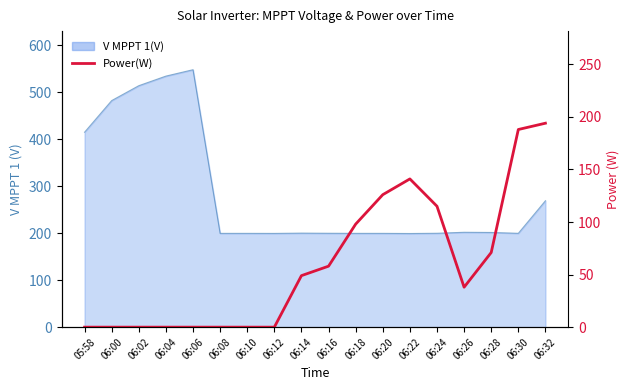

The chart shows a value of 98 at 06:18. True or false?

True